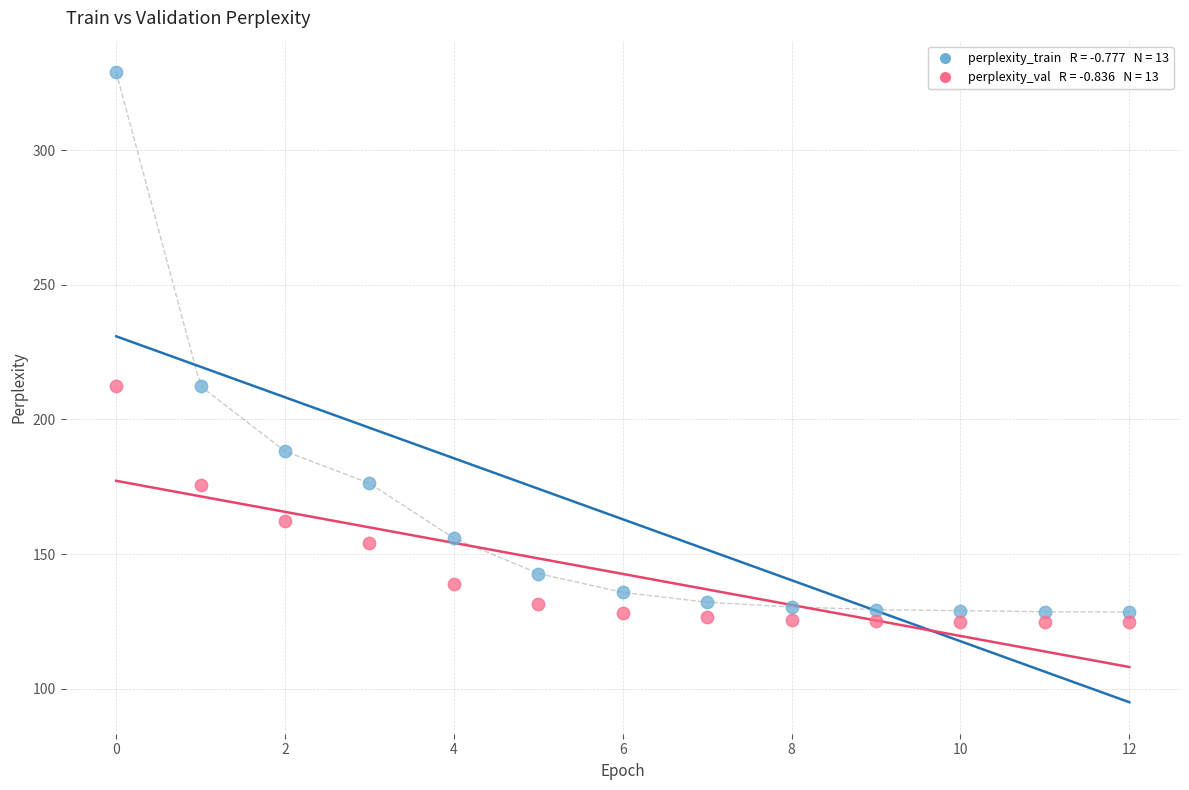

Across all data points, what is the range of Y values (max minus min)?

204.2